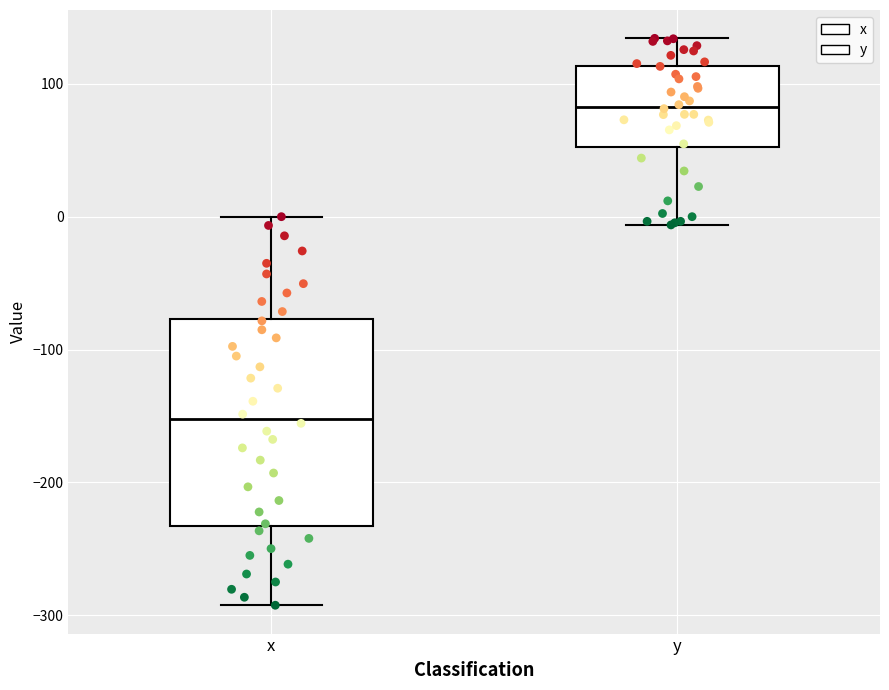

Where is the upper edge of the box for y on the y-axis? The values are not printed on the chart, so give them approximately, as read against the axis.

110